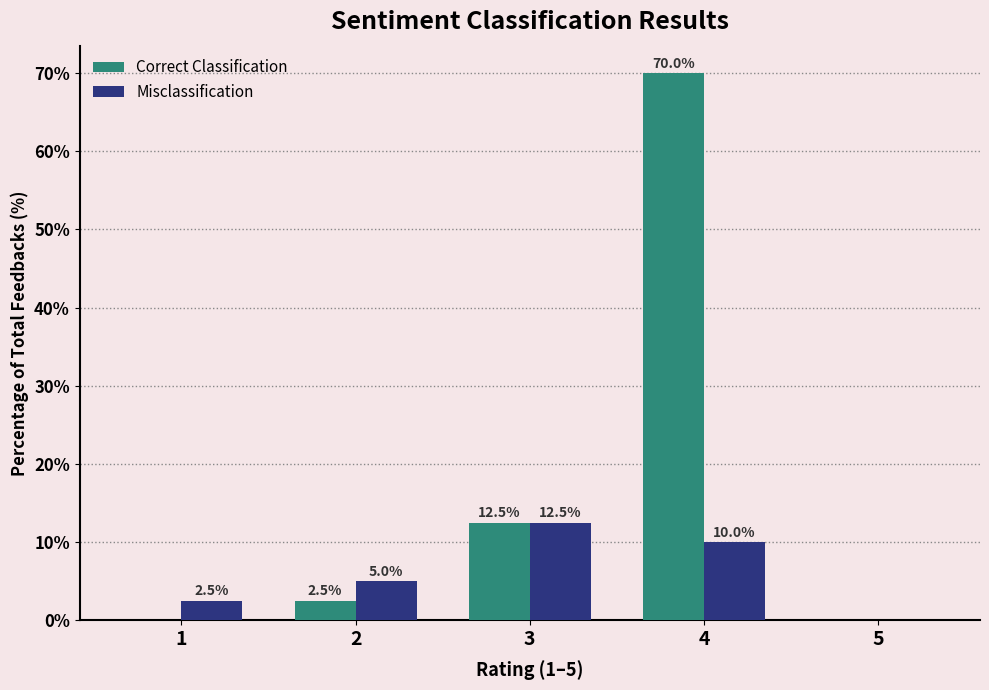

Reading right to left, what are all the values shown in this chart?

Correct Classification: 5=0.0	4=70.0	3=12.5	2=2.5	1=0.0
Misclassification: 5=0.0	4=10.0	3=12.5	2=5.0	1=2.5